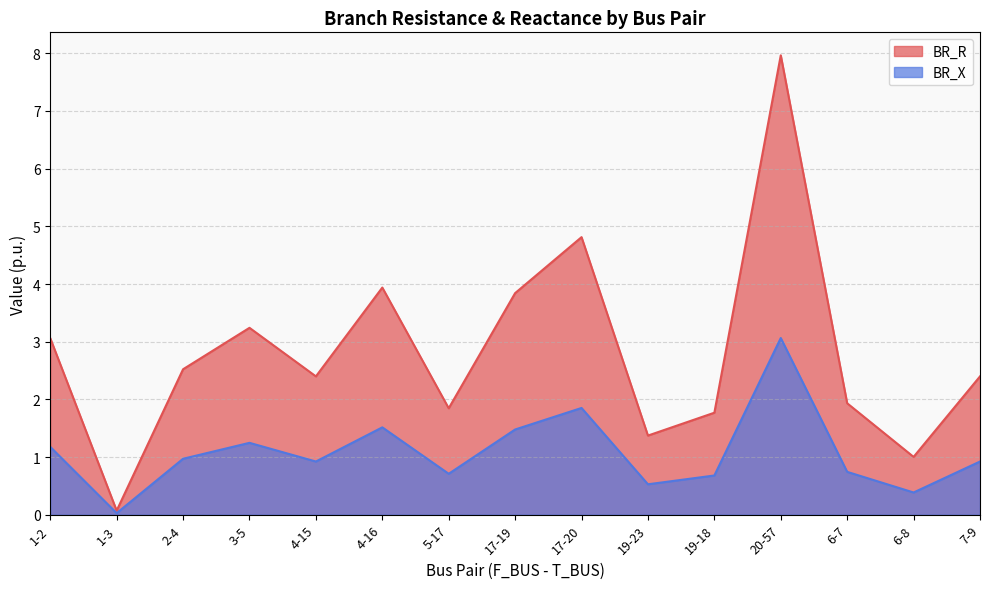

The value of BR_X at 4-15 is 1.3. True or false?

False